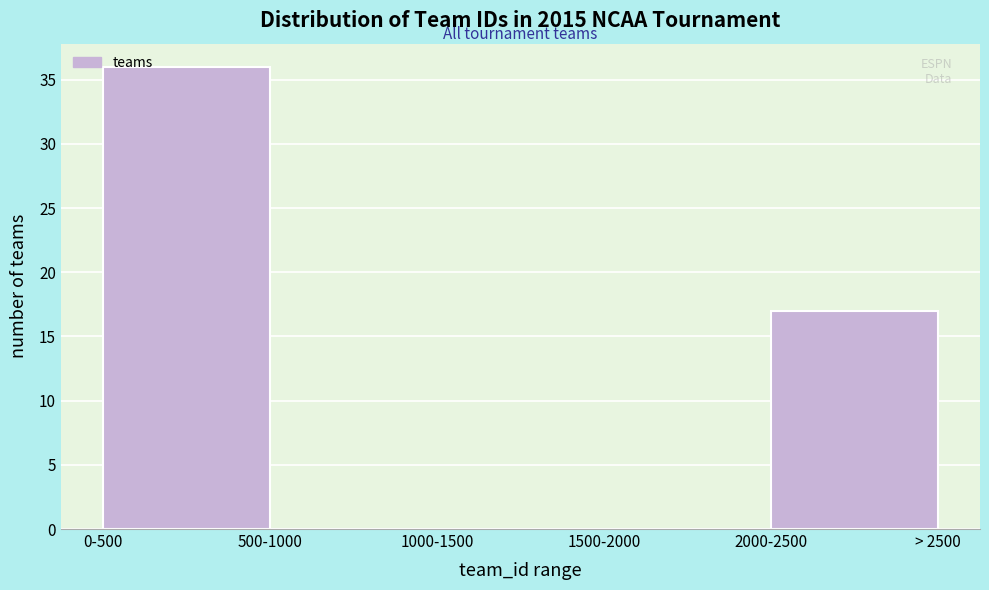

Reading left to right, extract all data points from this chart.

0-500=36	500-1000=0	1000-1500=0	1500-2000=0	2000-2500=17